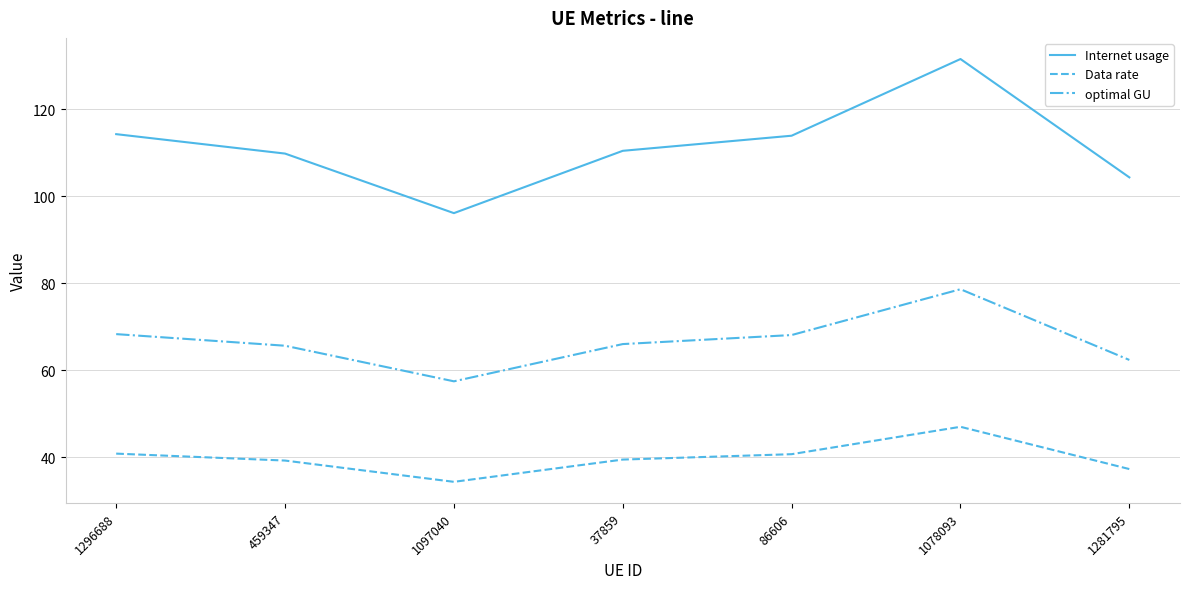

Is it true that Data rate equals 65.5 at 37859?

False